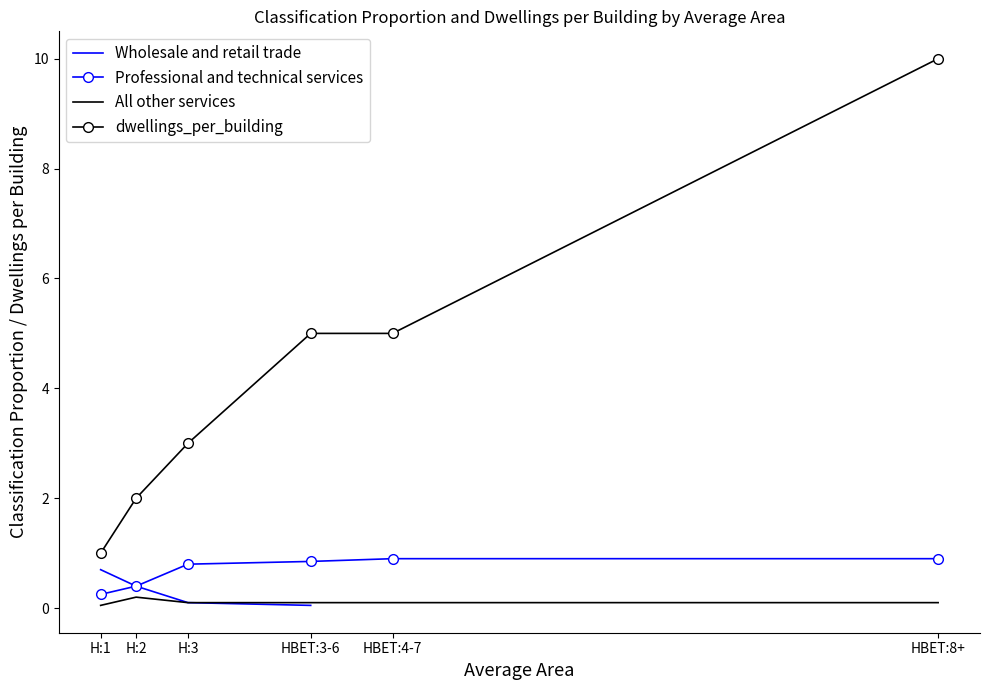

Is it true that dwellings_per_building equals 5.0 at HBET:3-6?

True